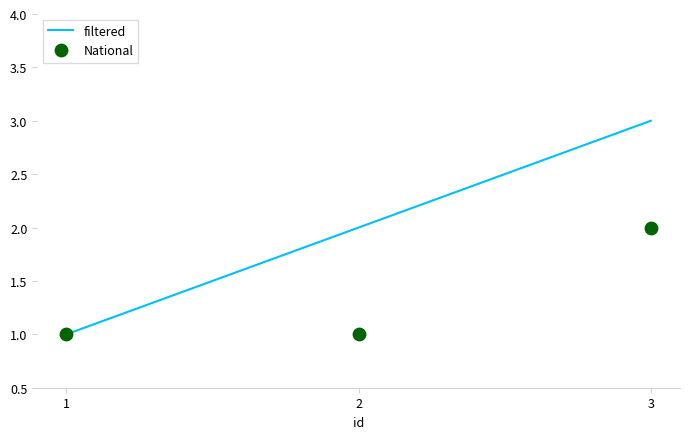

What is the total value across all series at 2?

3